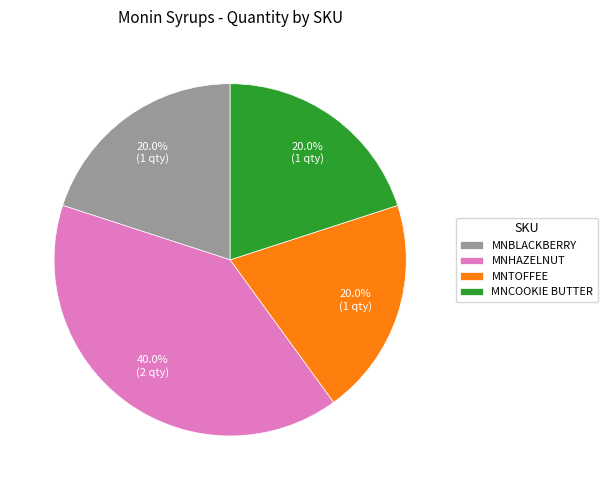

How many slices are in this pie chart?

4